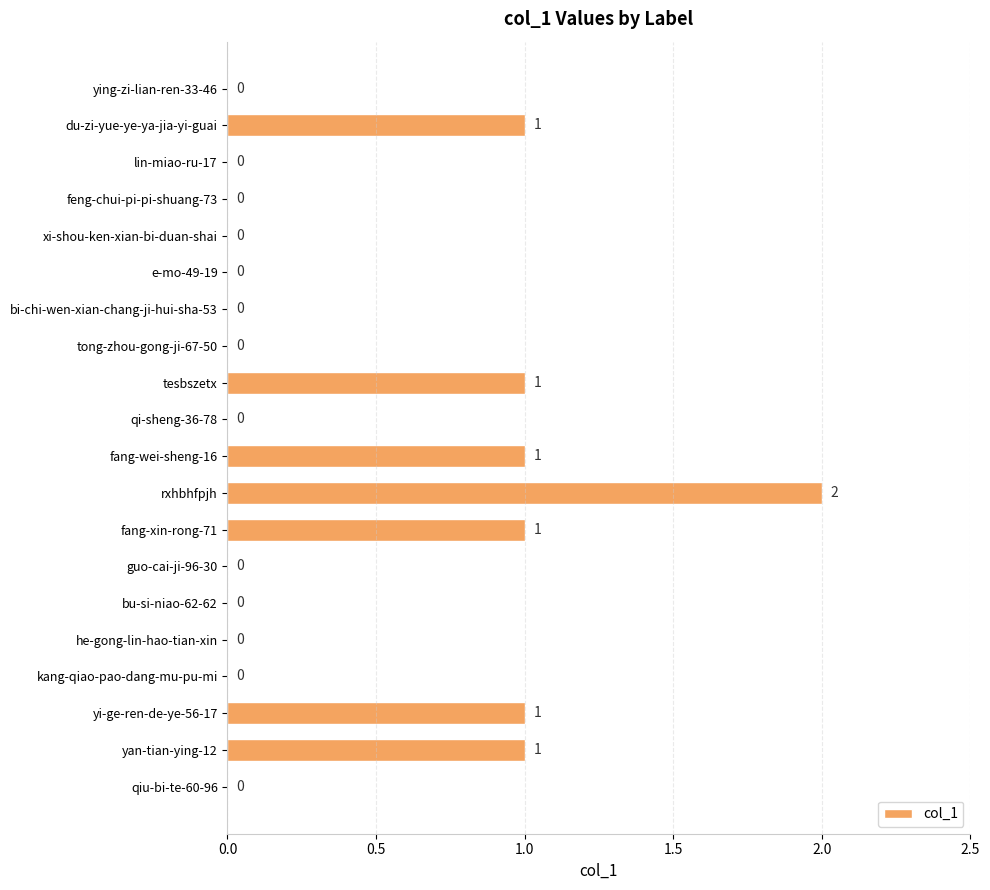

Is it true that the value at yi-ge-ren-de-ye-56-17 is 0?

False